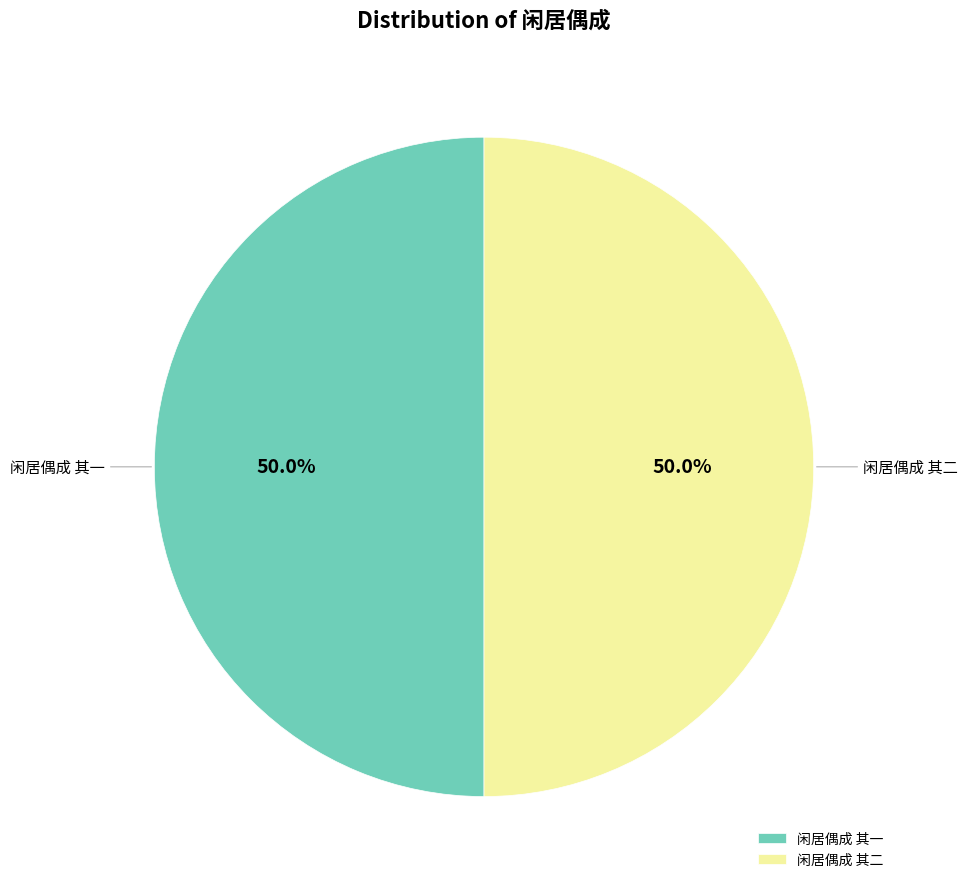

Combined, what portion of the pie is 闲居偶成 其二 and 闲居偶成 其一?

100.0%